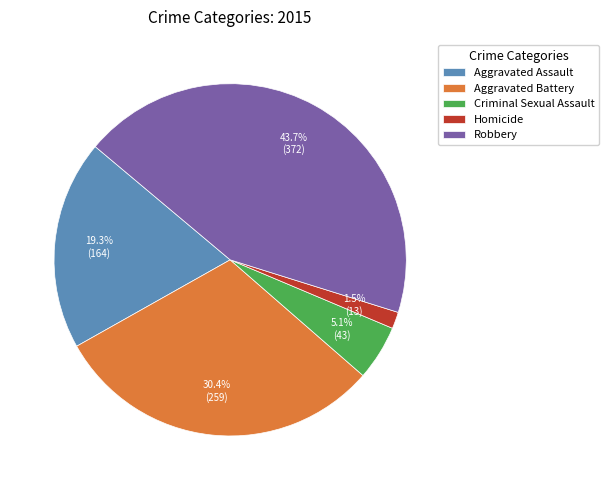

To the nearest percent, what portion does Robbery represent?

44%